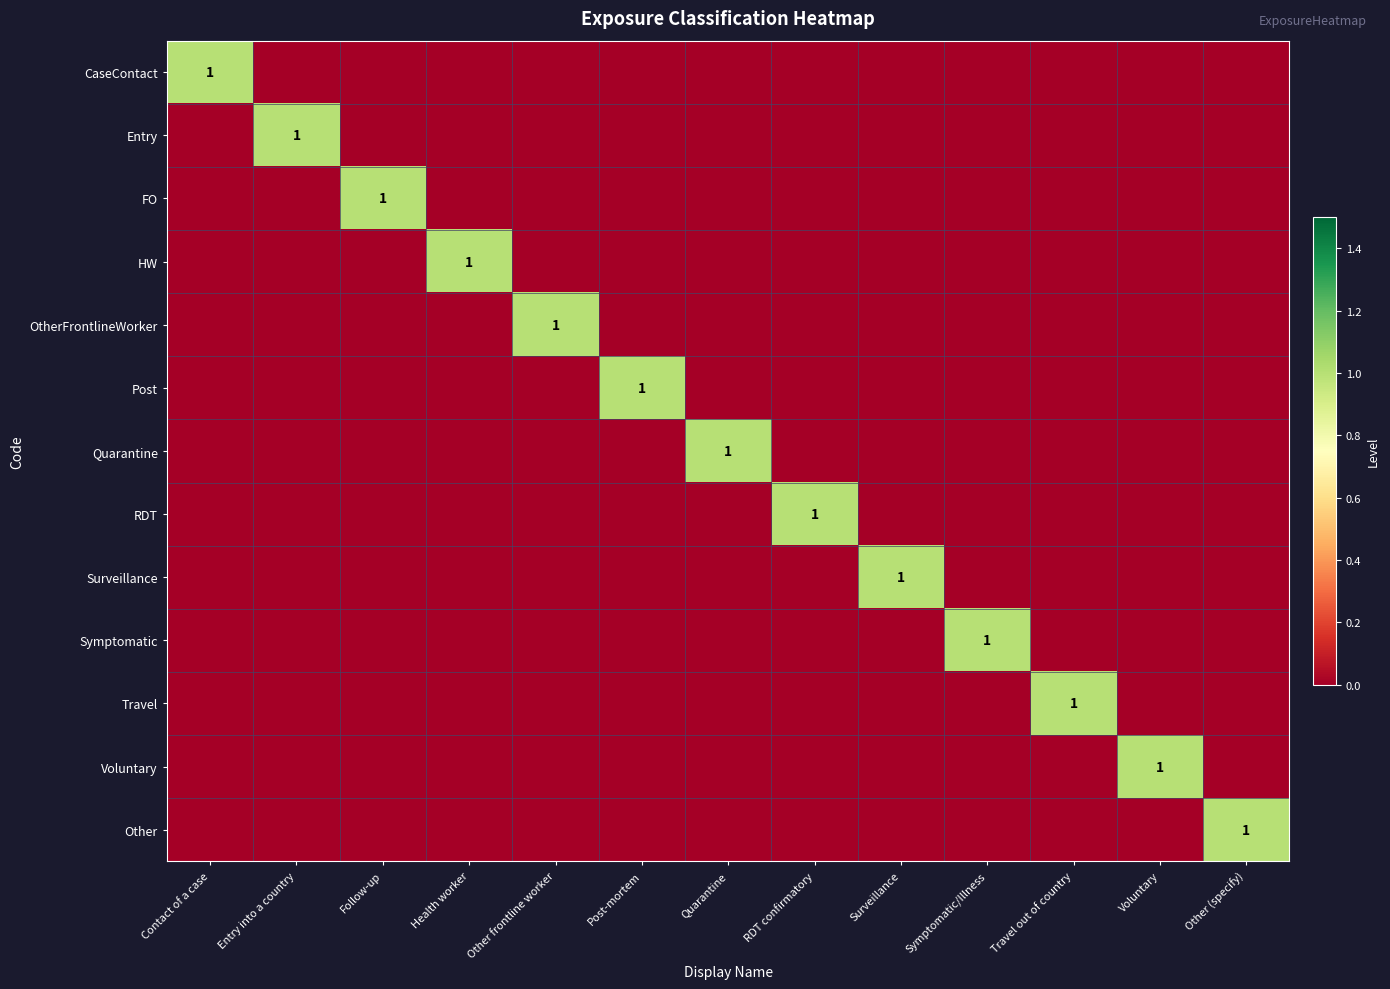

The Other series shows 1 at Other (specify). True or false?

True